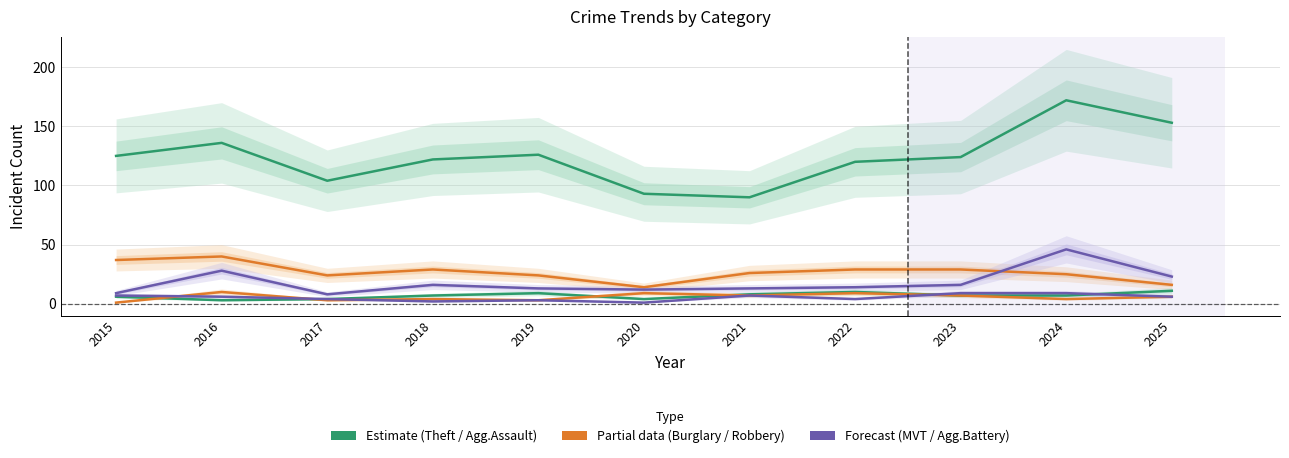

What is the value of the Aggravated Battery point at the 6th from the left?

1